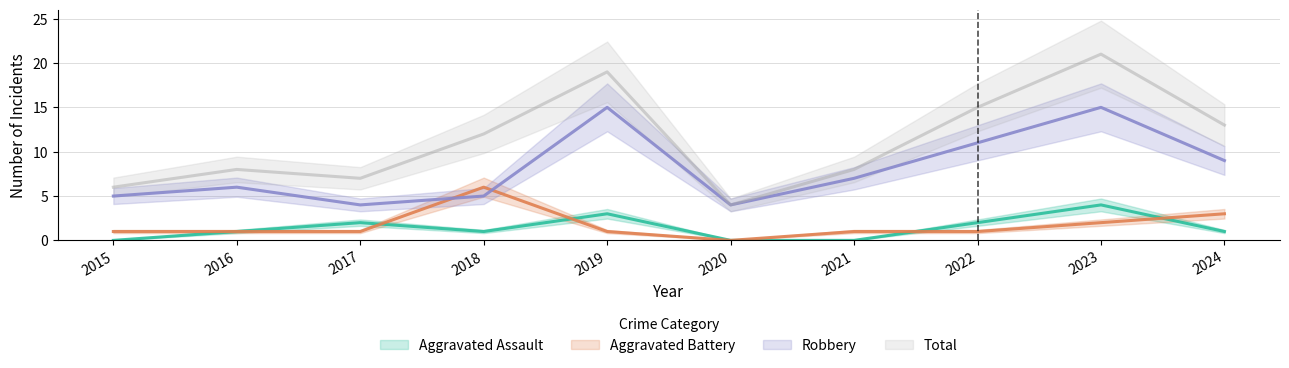

What is the difference between the second highest and minimum values in the Aggravated Battery series?

3